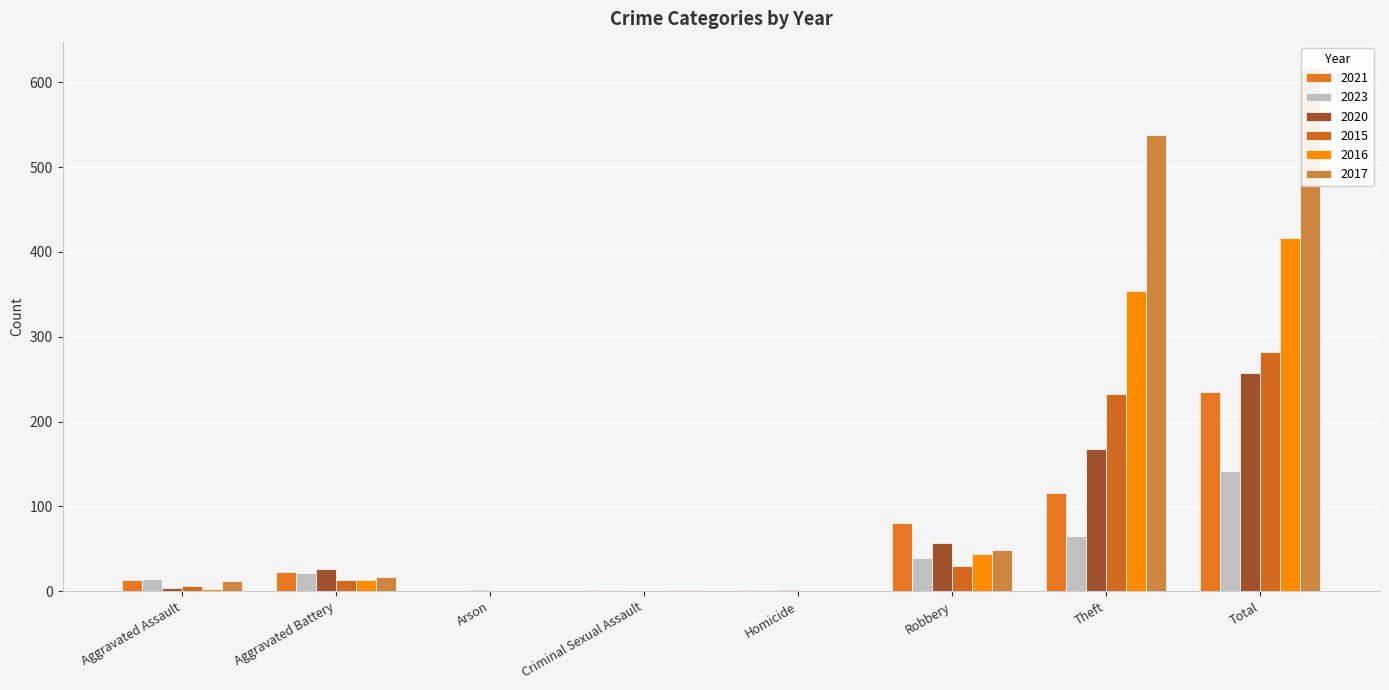

Which category has the highest value in the 2021 series?

Total